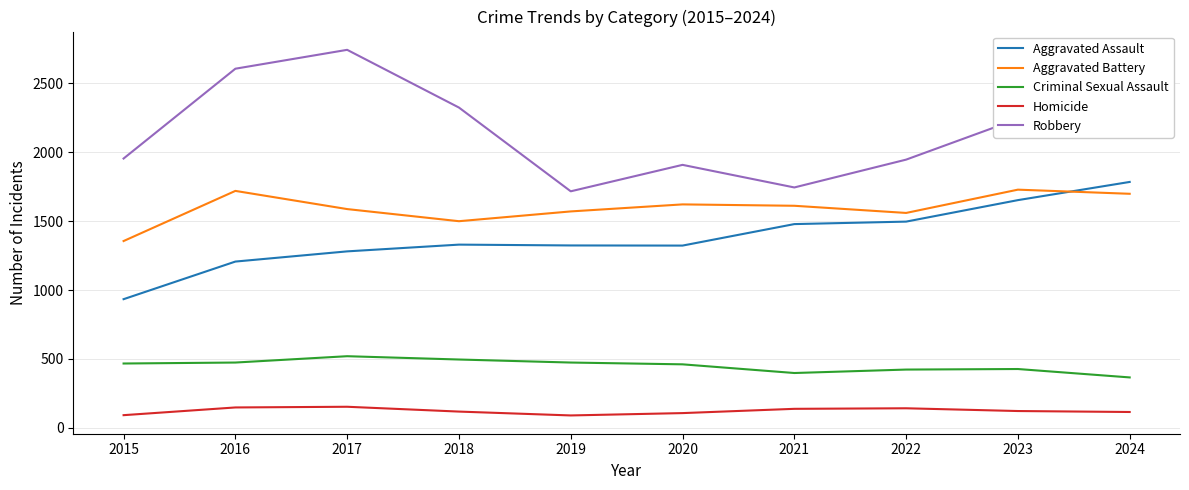

What is the average value of the Criminal Sexual Assault series?

451